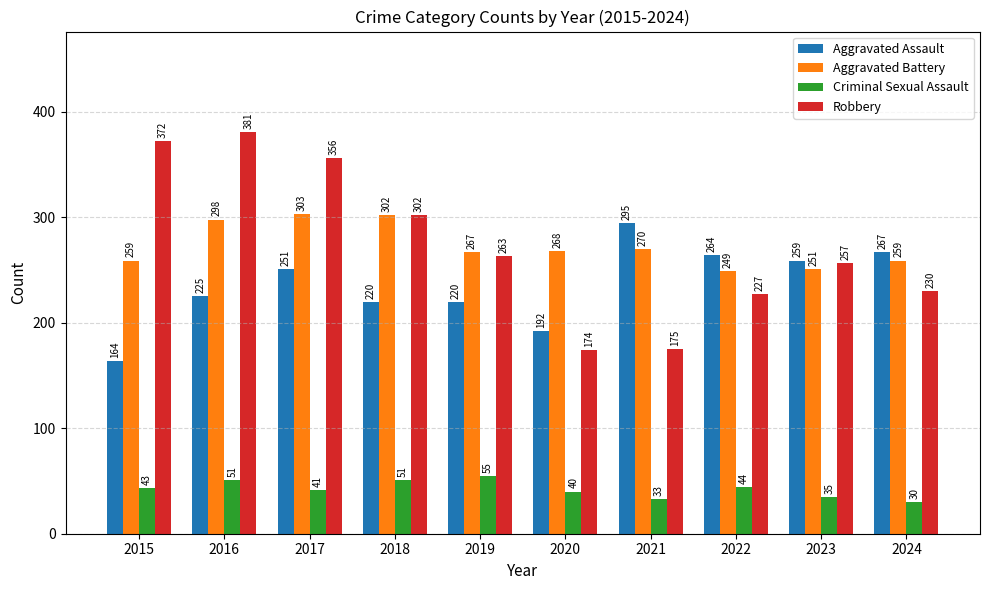

Are the bars grouped side by side (vs. stacked)?

Yes